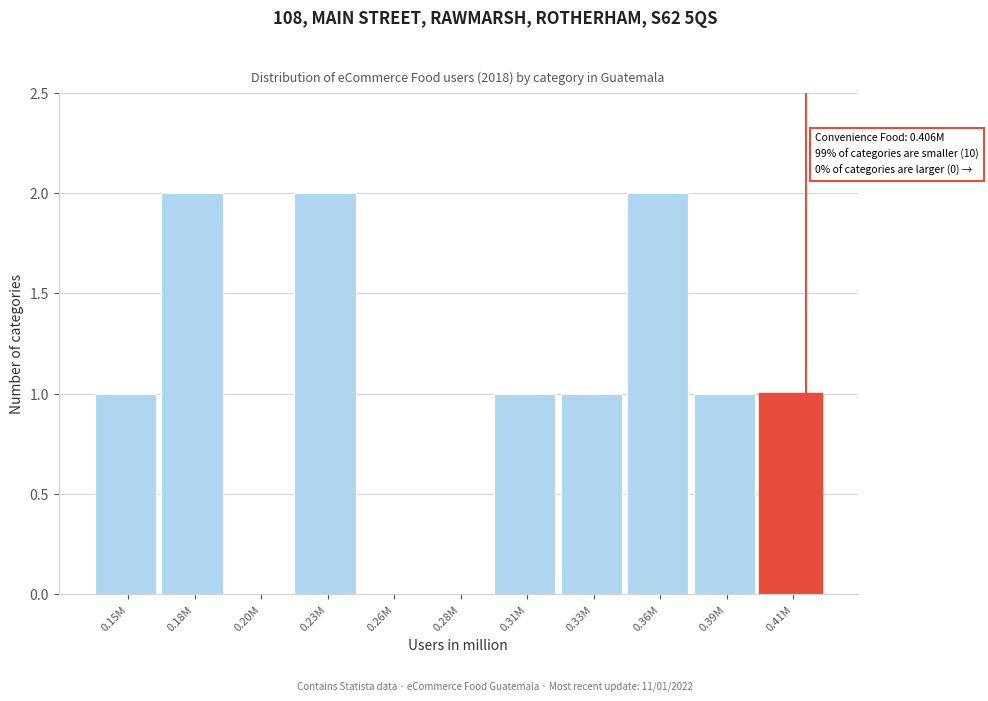

Reading left to right, extract all data points from this chart.

0.15M=1	0.18M=2	0.20M=0	0.23M=2	0.26M=0	0.28M=0	0.31M=1	0.33M=1	0.36M=2	0.39M=1	0.41M=1